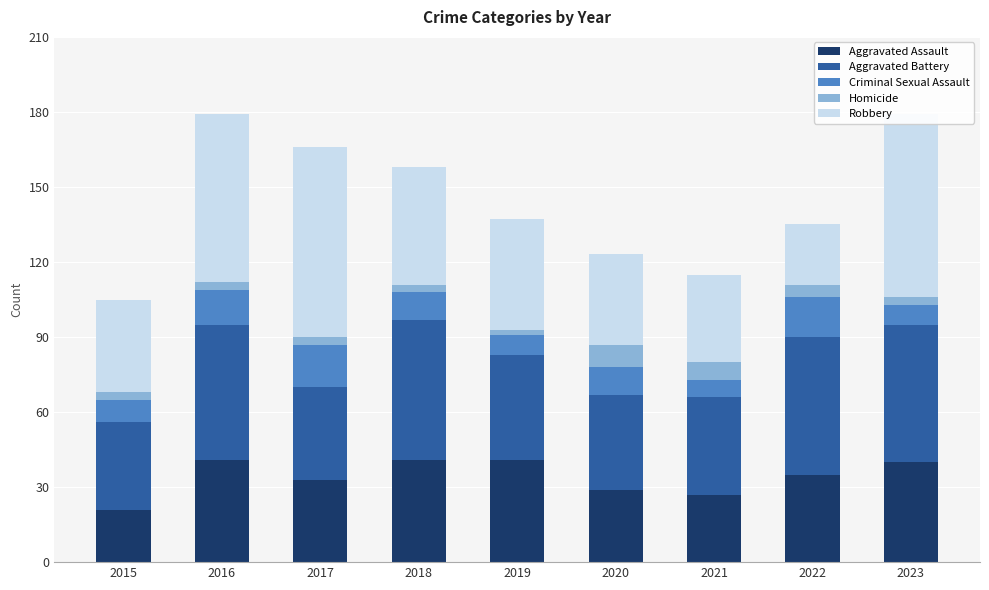

What is the highest value of the Aggravated Assault series?

41